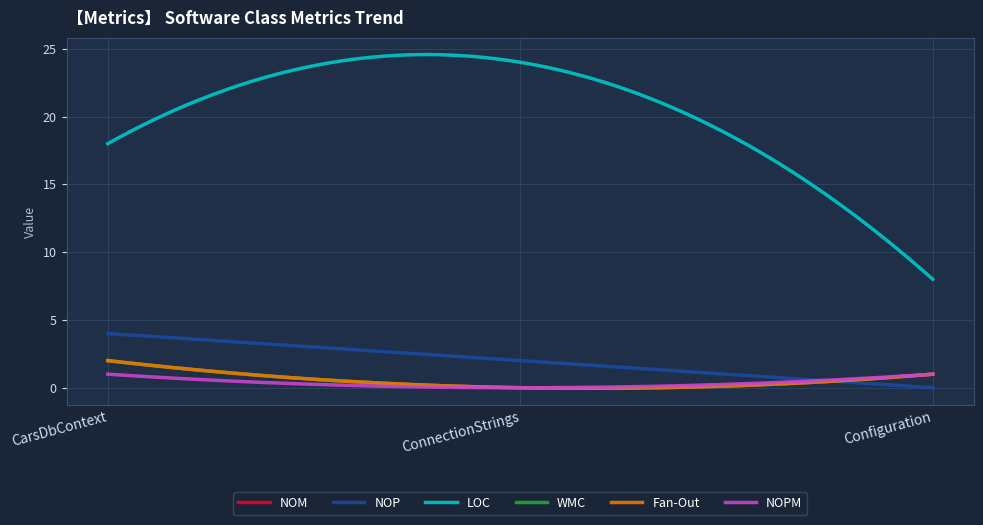

At which category is the sum across all series the highest?

CarsDbContext